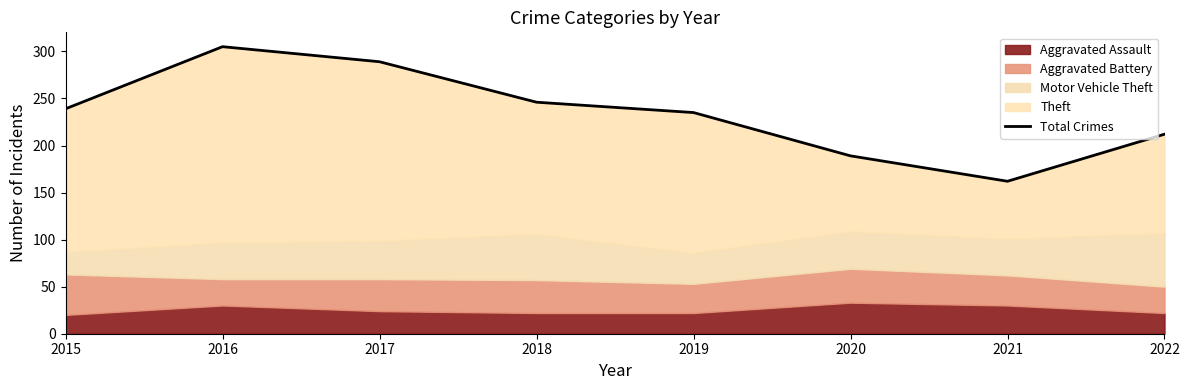

The value at 2020 is 189. True or false?

True